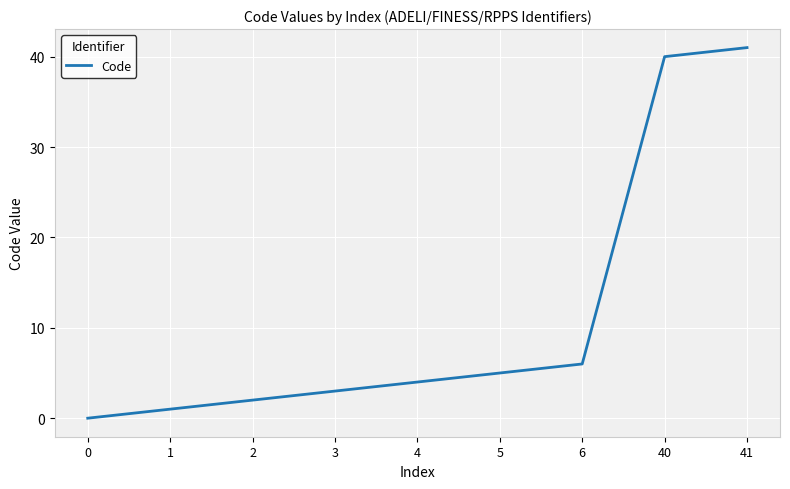

Count the number of categories in the chart.

9